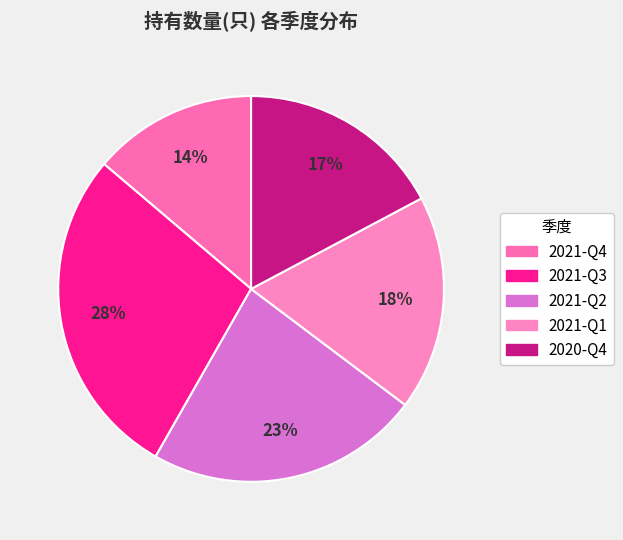

How many slices are in this pie chart?

5